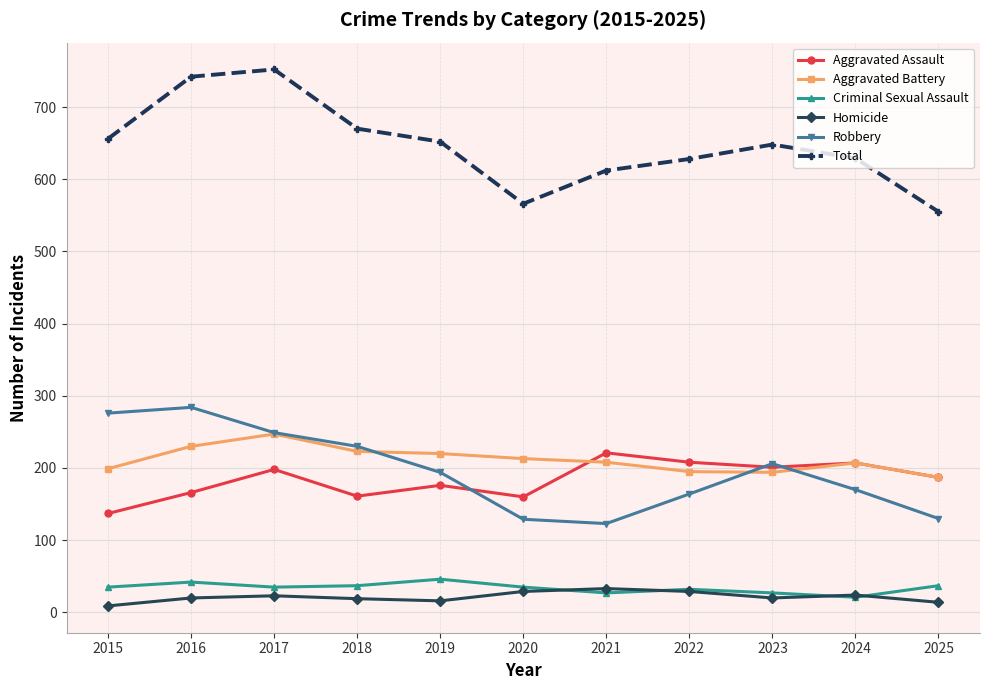

What is the difference between the highest and lowest values at 2024?

608